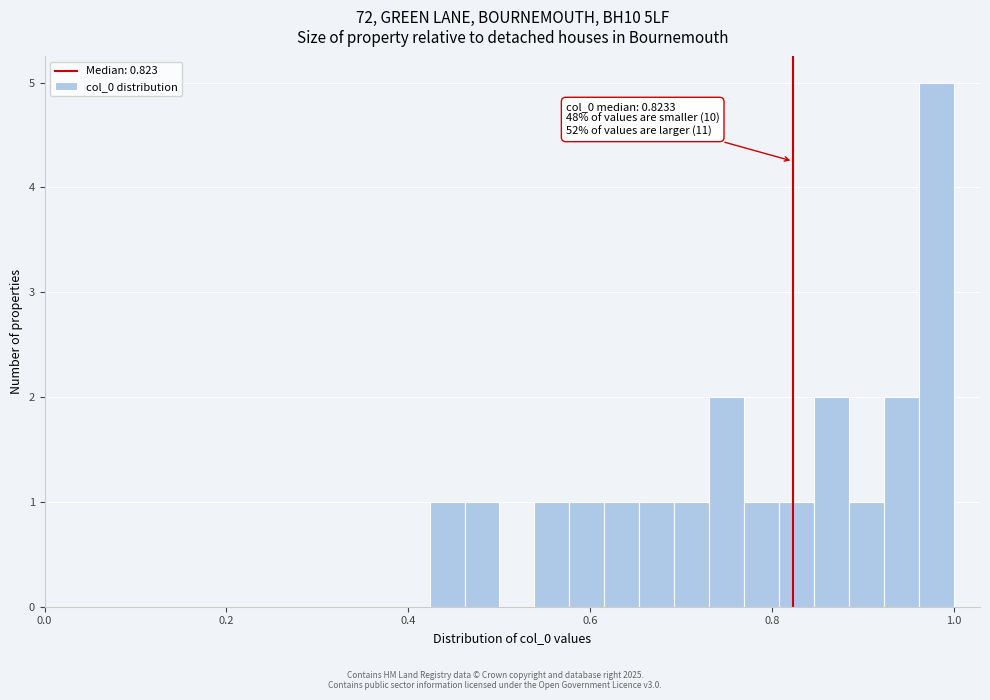

Read against the x-axis, roughly where is the centre of the tallest bar?

0.98